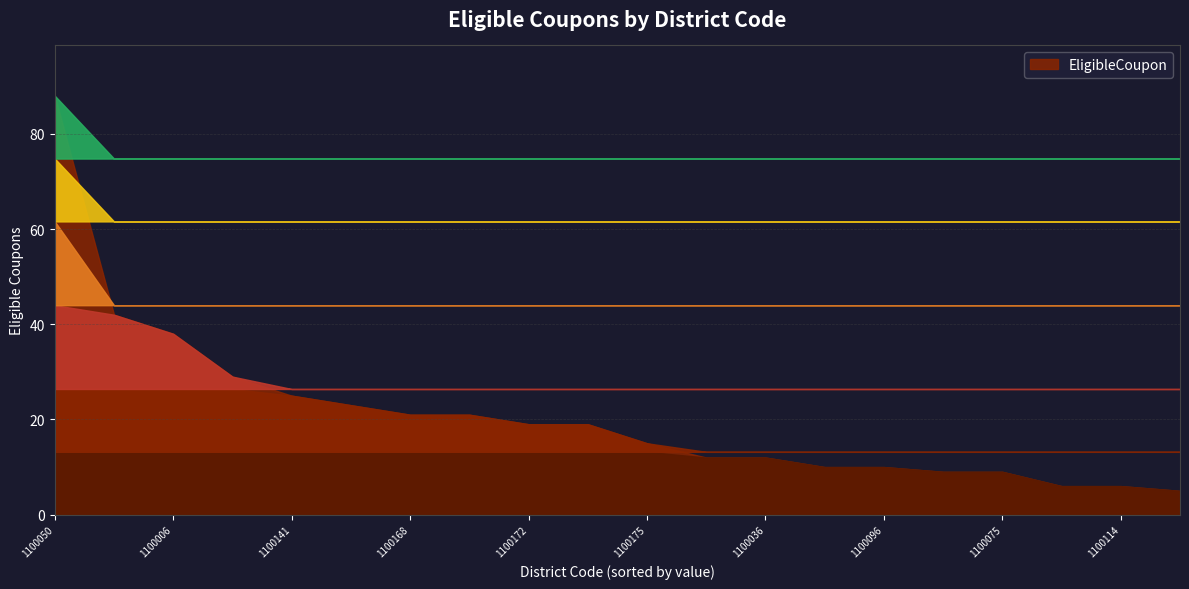

List the labels in order of value, largest first.

1100050, 1100100, 1100006, 1100120, 1100141, 1100032, 1100124, 1100168, 1100025, 1100172, 1100175, 1100036, 1100178, 1100096, 1100138, 1100075, 1100137, 1100114, 1100174, 100057